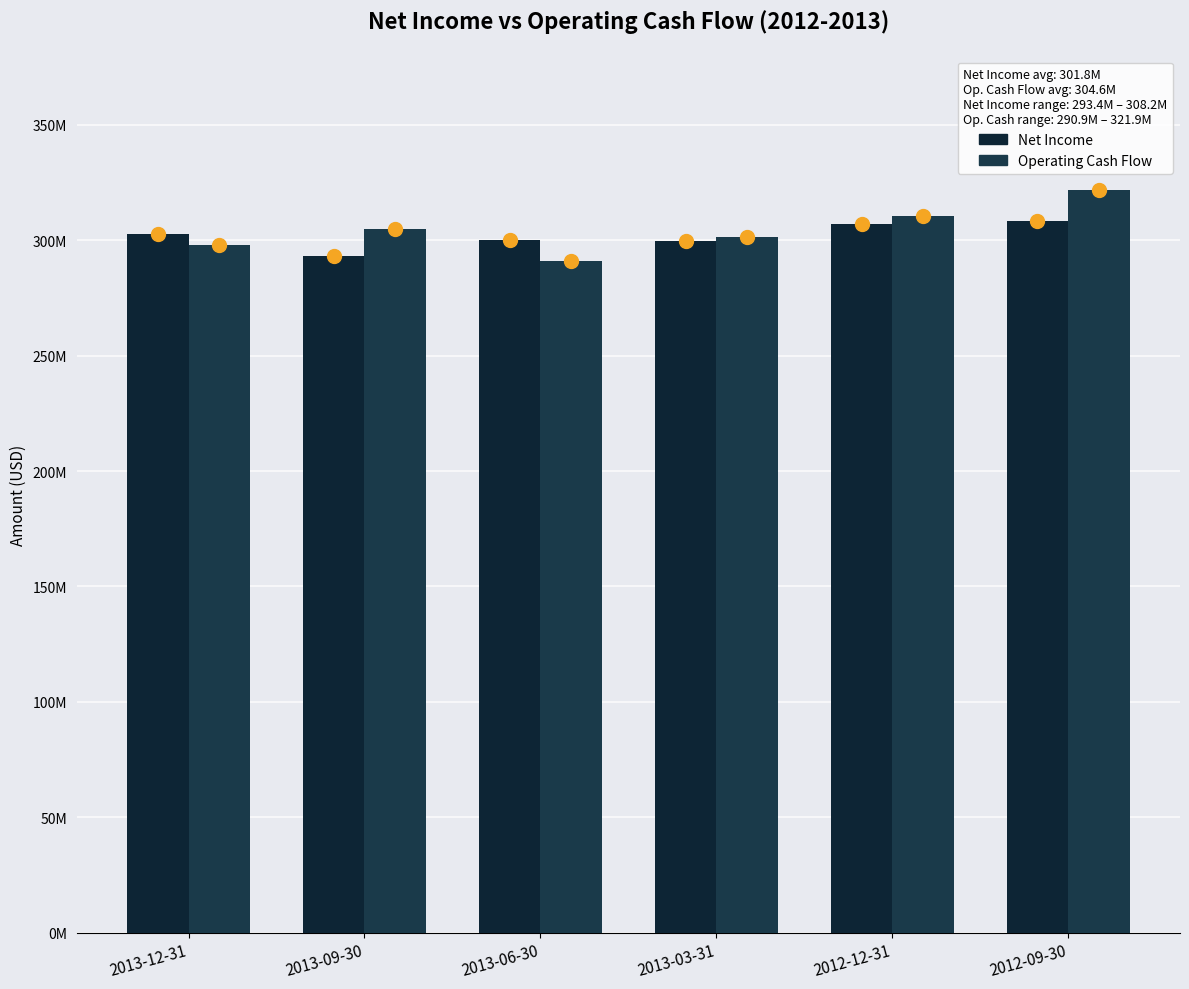

At how many categories does at least one series exceed 314179930?

1